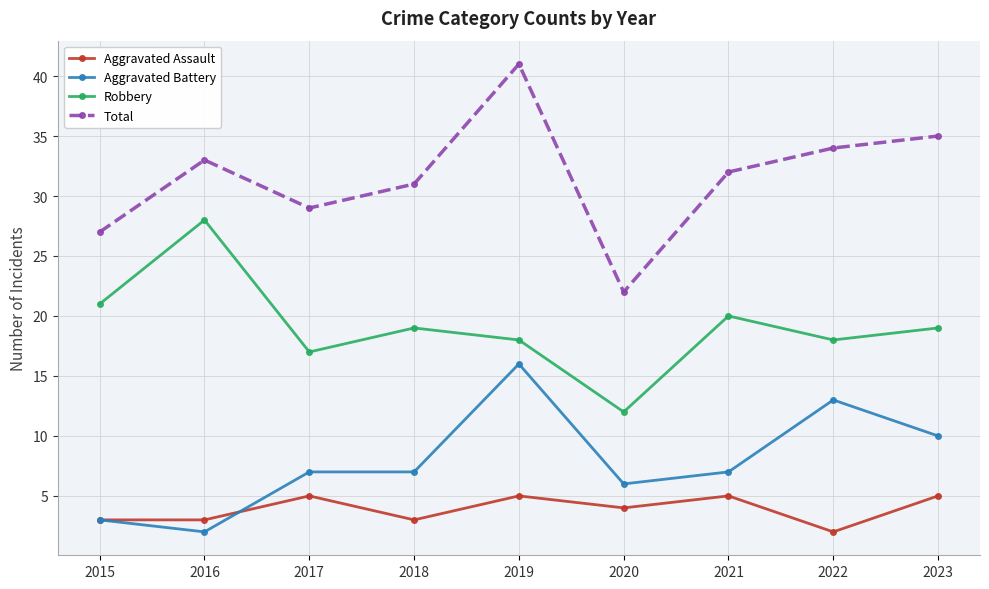

List the series in order of their peak value, highest first.

Total, Robbery, Aggravated Battery, Aggravated Assault